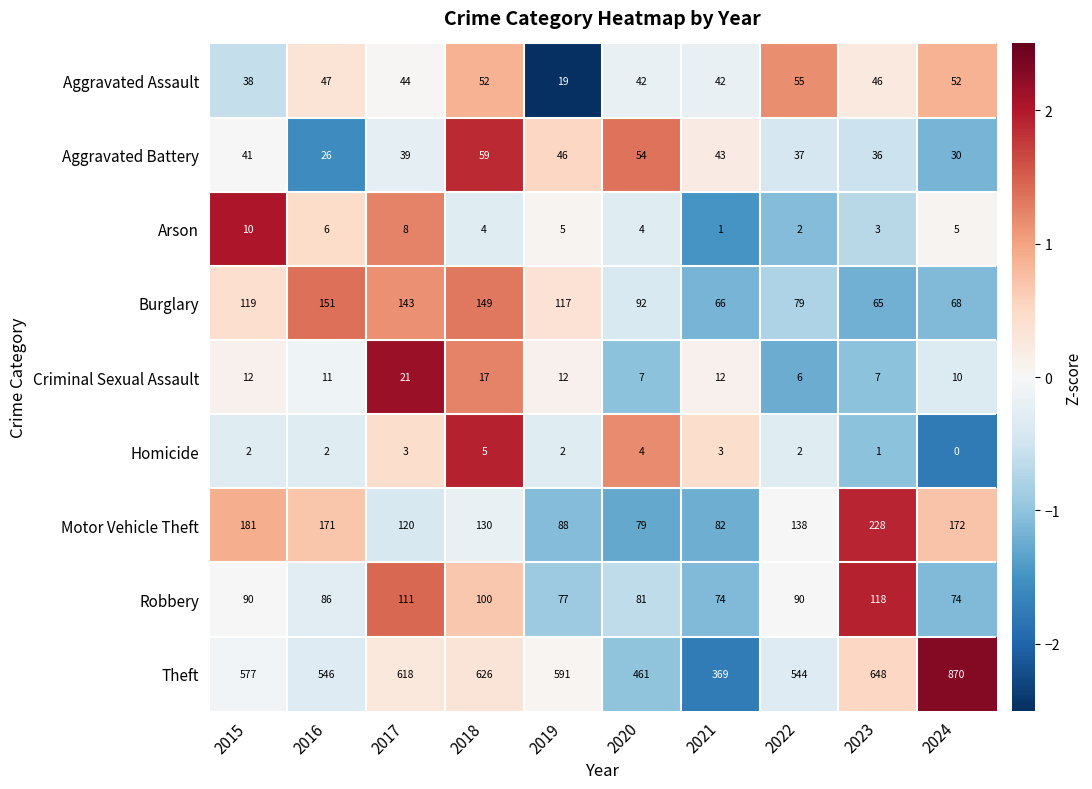

What is the difference between the highest and lowest values at 2022?

542